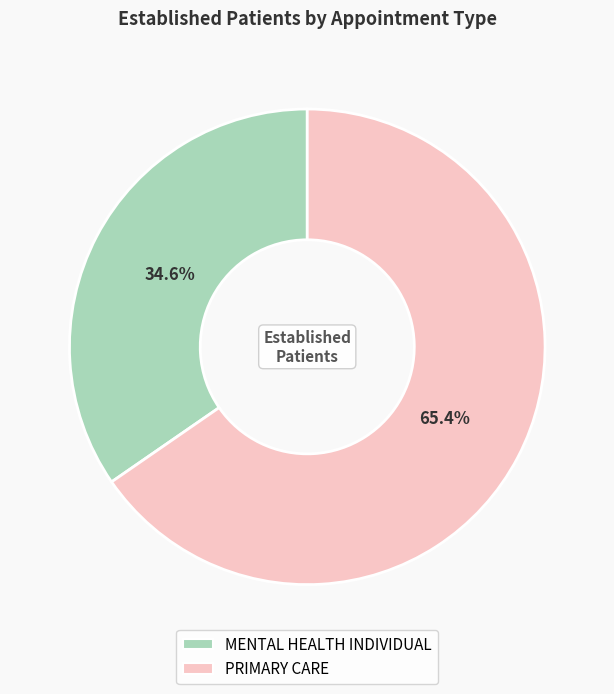

Which has a higher value, MENTAL HEALTH INDIVIDUAL or PRIMARY CARE?

PRIMARY CARE